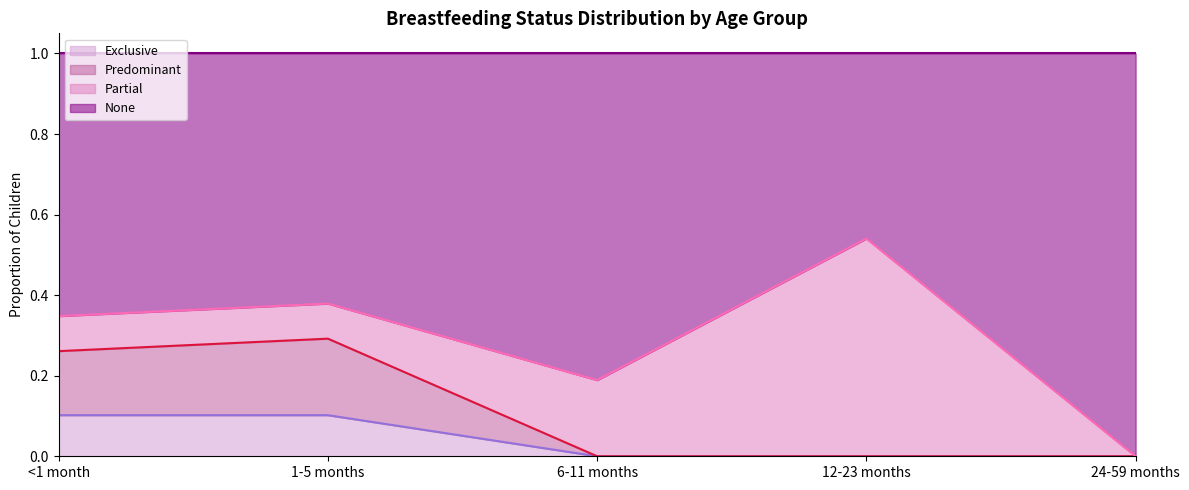

Reading right to left, what are all the values shown in this chart?

Exclusive (top): 24-59 months=0.0	12-23 months=0.0	6-11 months=0.0	1-5 months=0.1	<1 month=0.1
Predominant (top): 24-59 months=0.0	12-23 months=0.0	6-11 months=0.0	1-5 months=0.3	<1 month=0.3
Partial (top): 24-59 months=0.0	12-23 months=0.5	6-11 months=0.2	1-5 months=0.4	<1 month=0.3
None (top): 24-59 months=1.0	12-23 months=1.0	6-11 months=1.0	1-5 months=1.0	<1 month=1.0